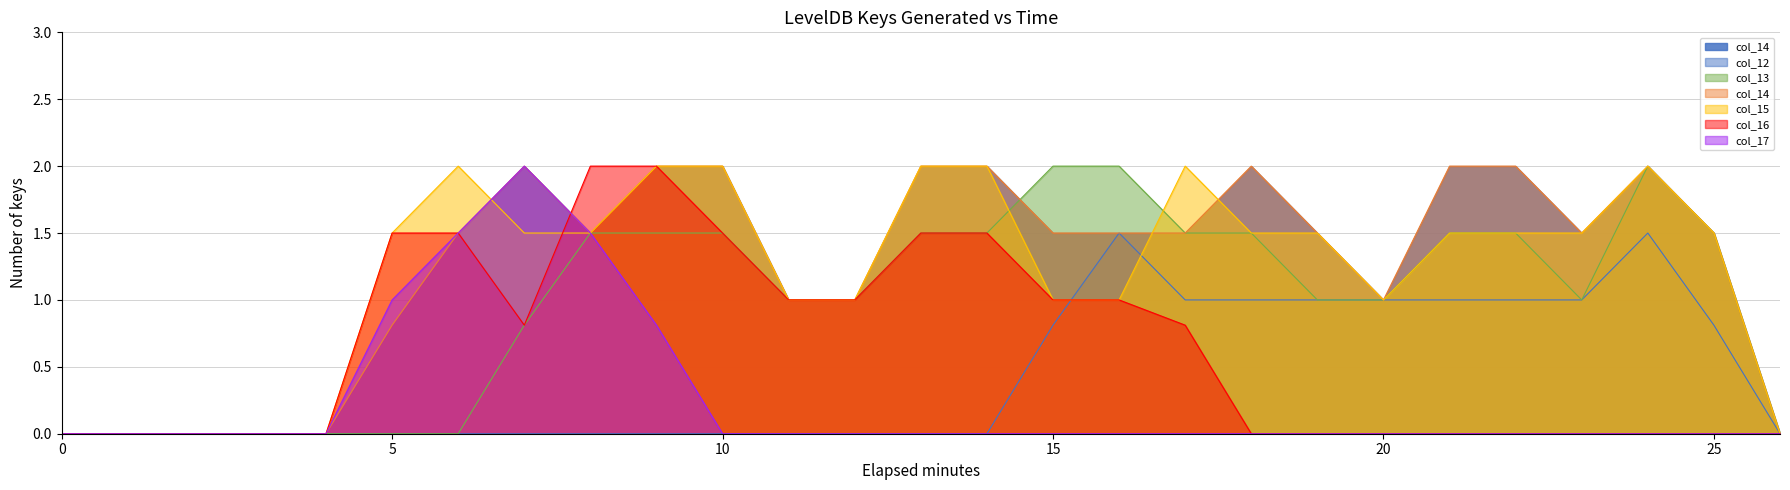

True or false: col_13 and col_12 cross at least once.

False